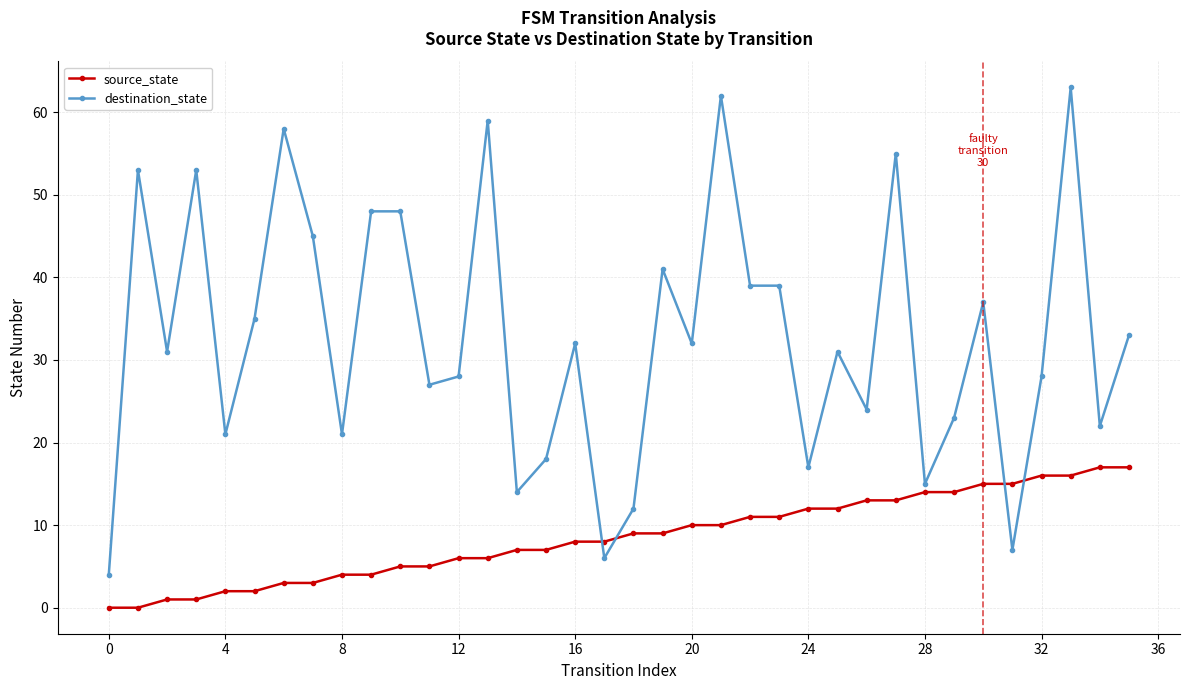

Count the number of data series in this chart.

2